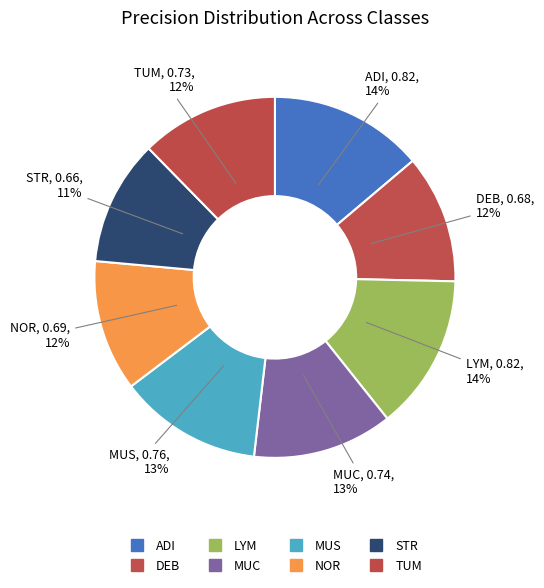

What is the largest slice in the pie chart?

LYM